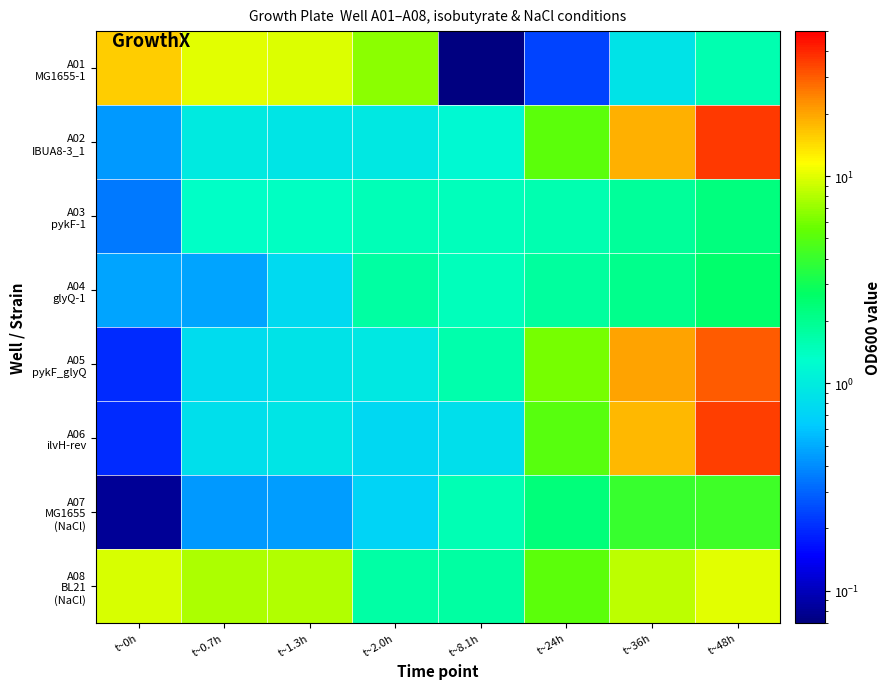

Which has a higher value, t~2.0h or t~0.7h?

t~0.7h